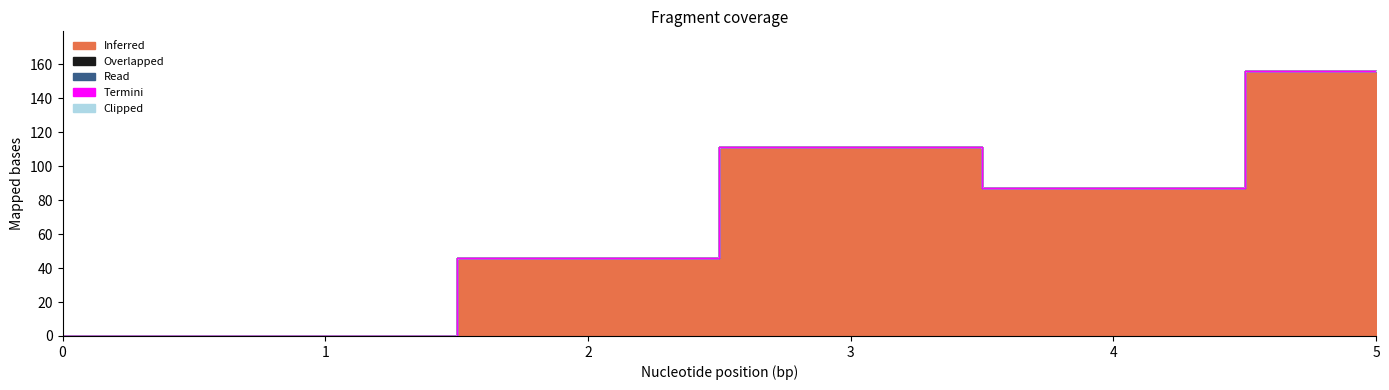

True or false: Clipped and Inferred cross at least once.

False